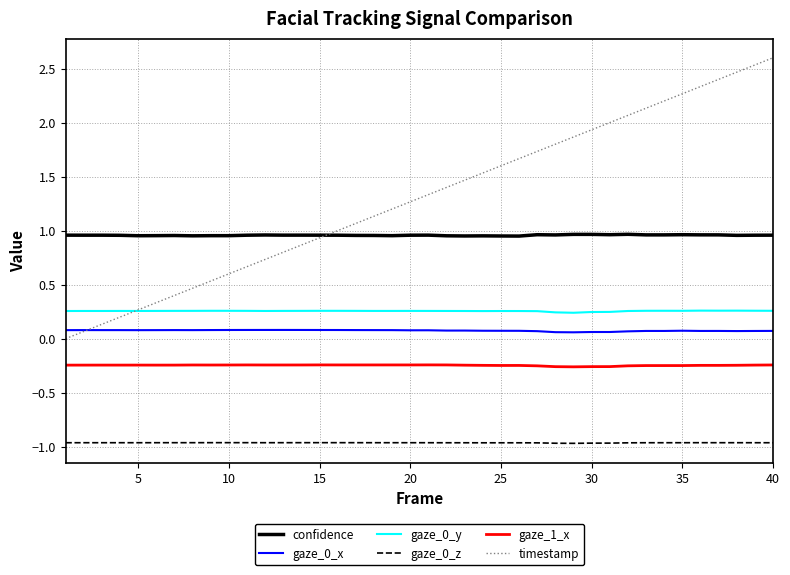

In gaze_0_z, how many points are higher than both neighbors (excluding endpoints)?

6